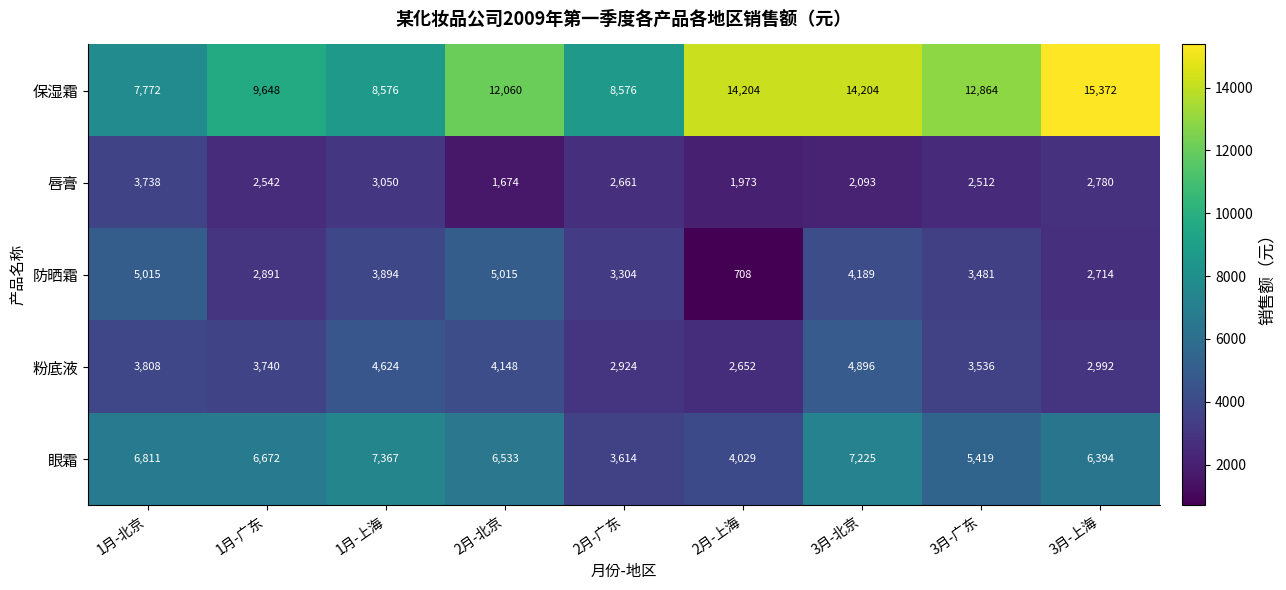

Where does the 粉底液 series first go above 3740?

1月-北京